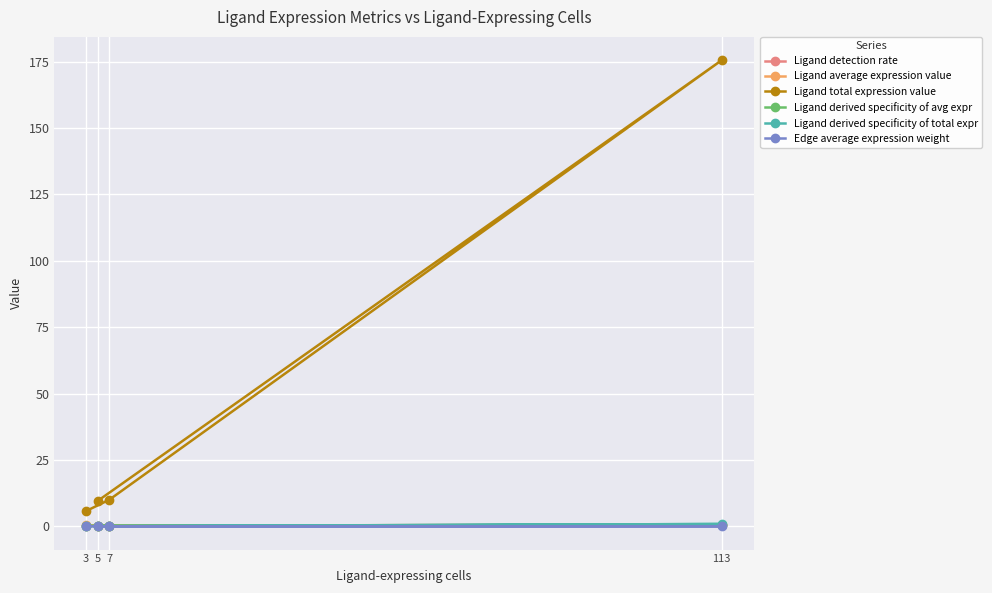

What is the greatest value displayed?

175.5